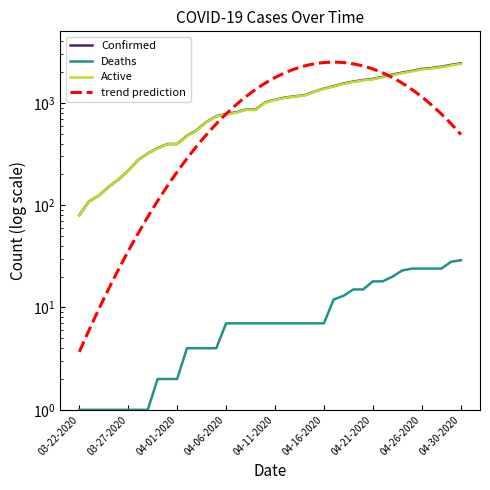

Between 04-18-2020 and 04-03-2020, which is larger?

04-18-2020